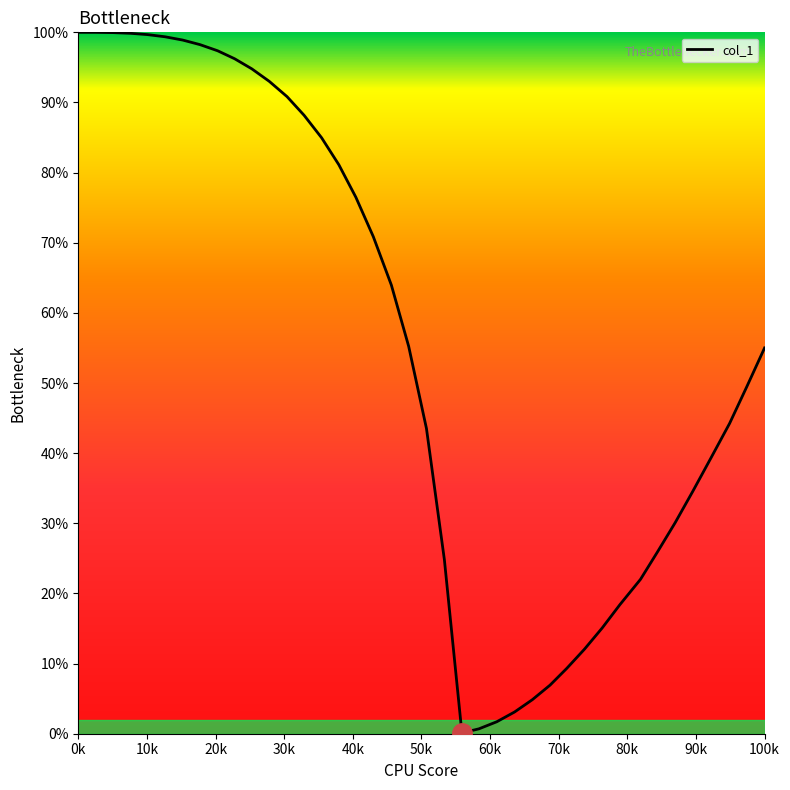

What is the maximum value shown in the chart?

100.0